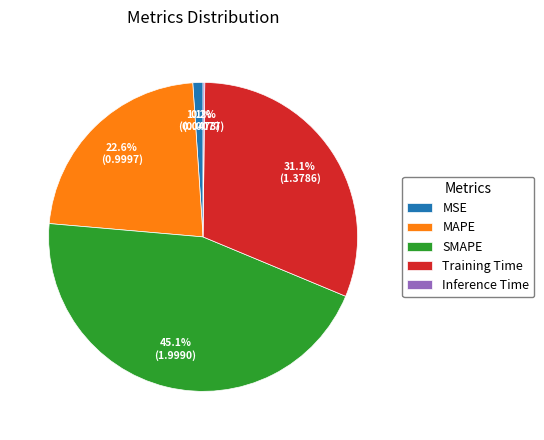

True or false: Training Time accounts for 31% of the total.

True